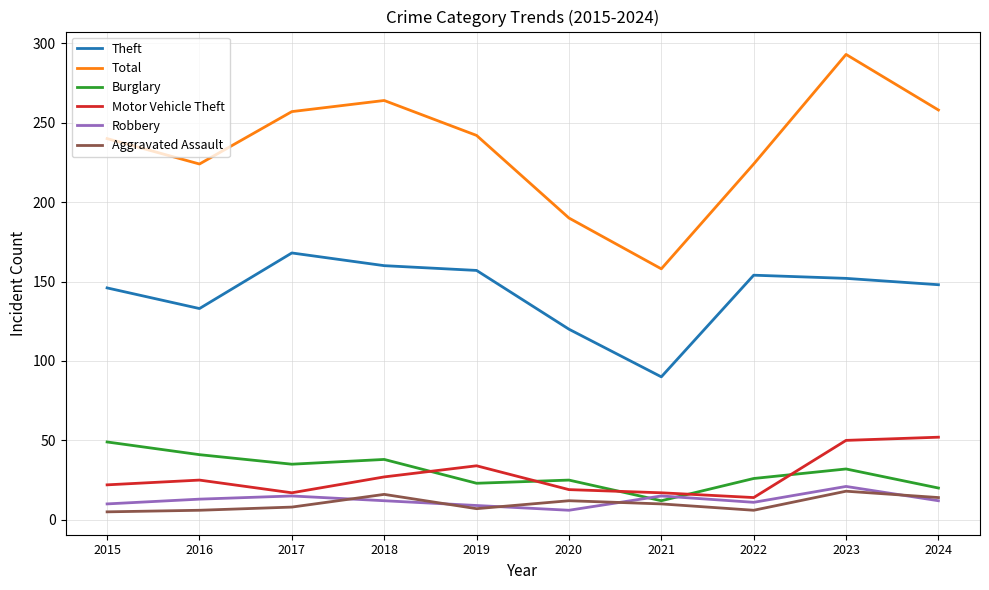

True or false: Aggravated Assault and Total cross at least once.

False